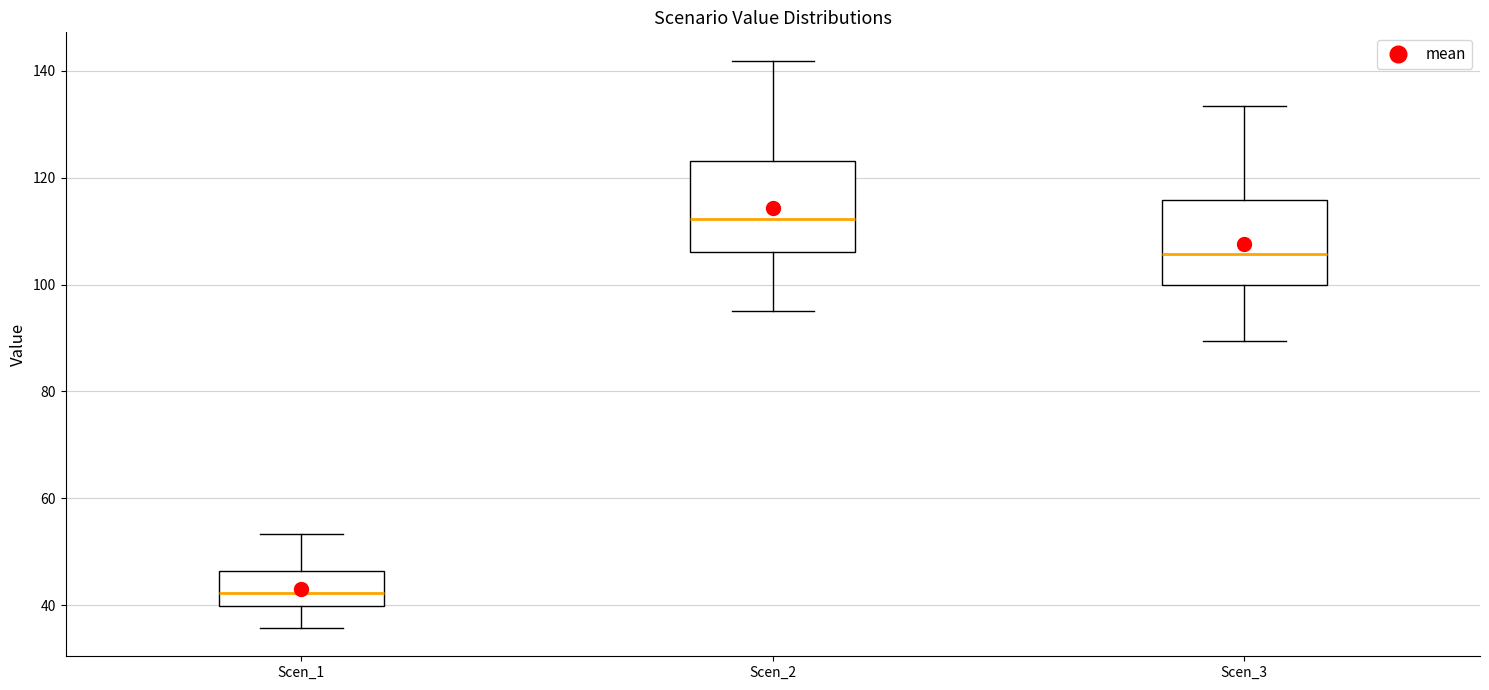

Where is the upper edge of the box for Scen_2 on the y-axis? The values are not printed on the chart, so give them approximately, as read against the axis.

124